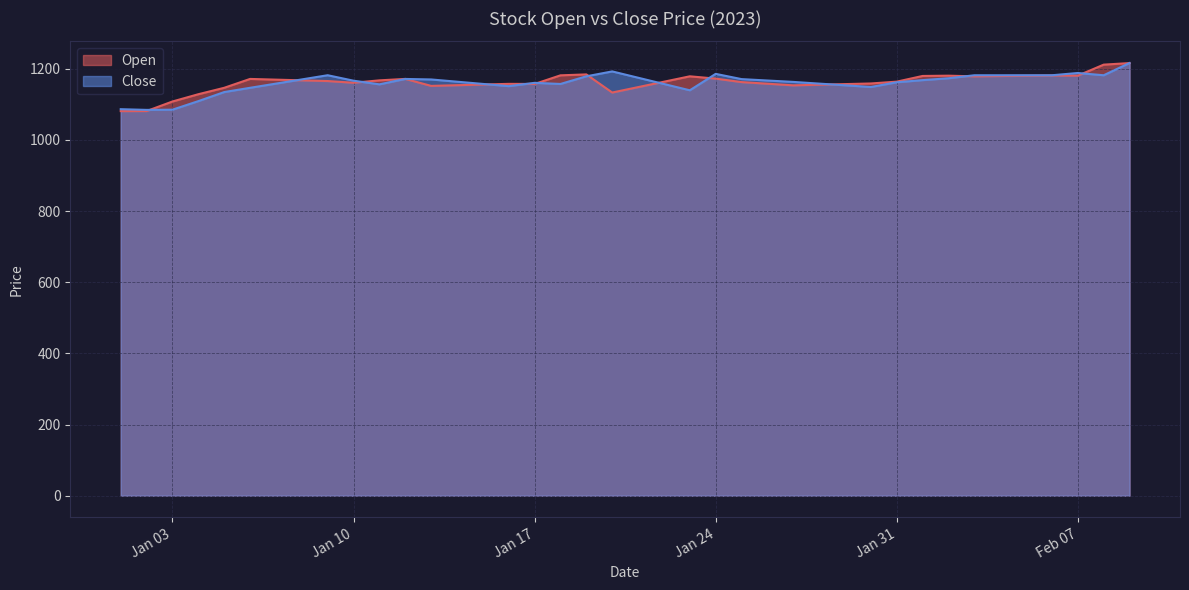

Which series has the widest spread of values?

Open